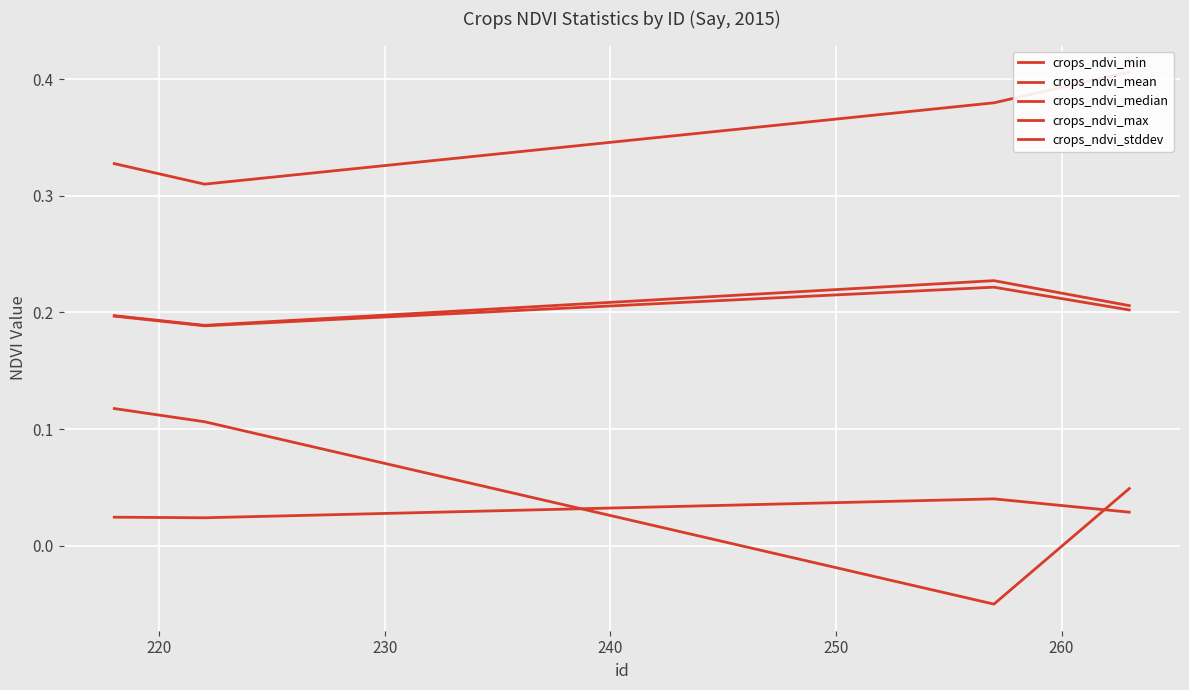

The value of crops_ndvi_mean at 210 is 0.3. True or false?

False